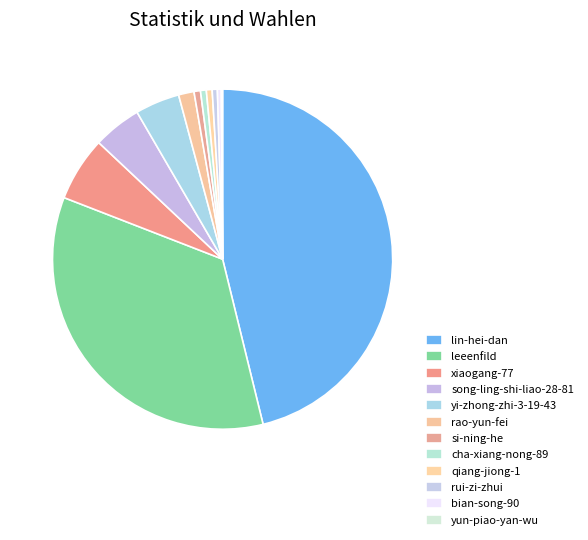

Is it true that rao-yun-fei is 11% of the pie?

False